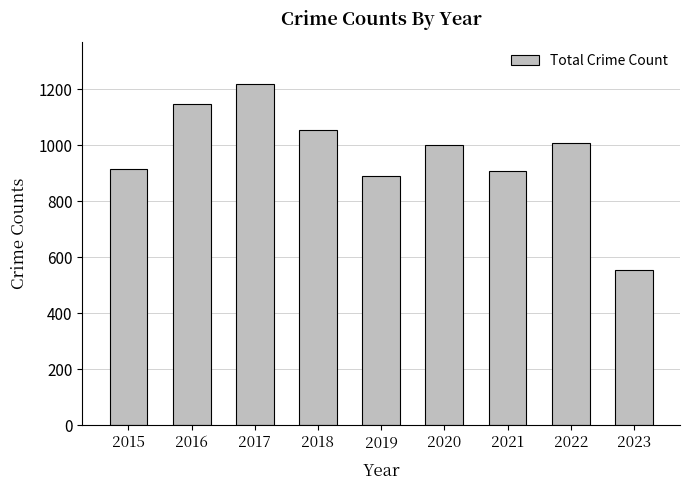

At which category does the chart reach its minimum across all series?

2023